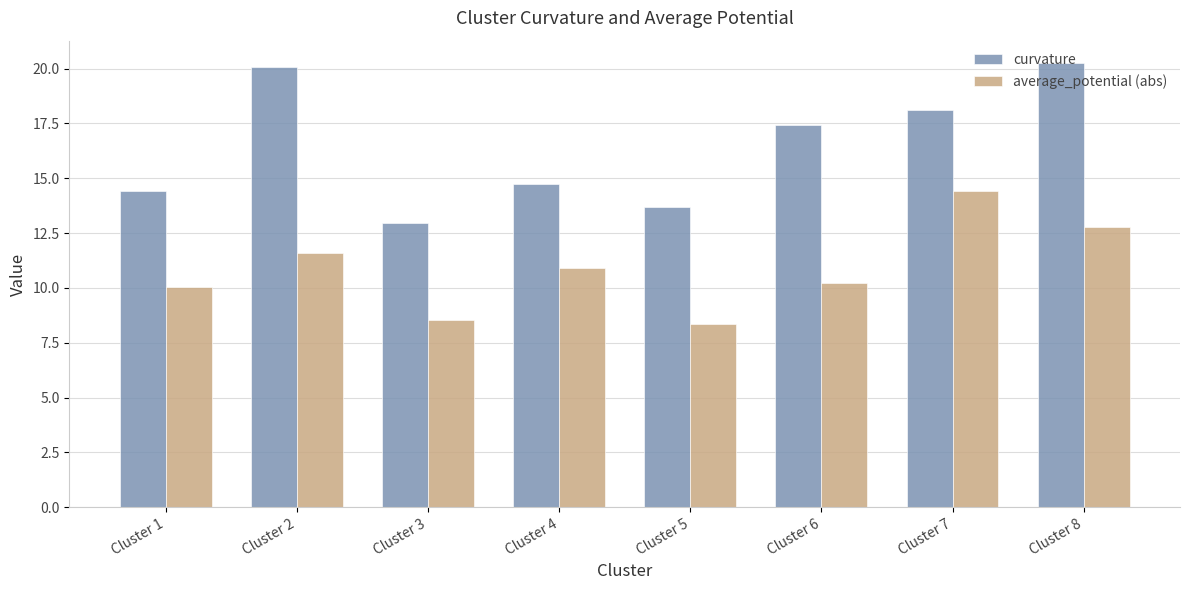

Count the number of categories in the chart.

8